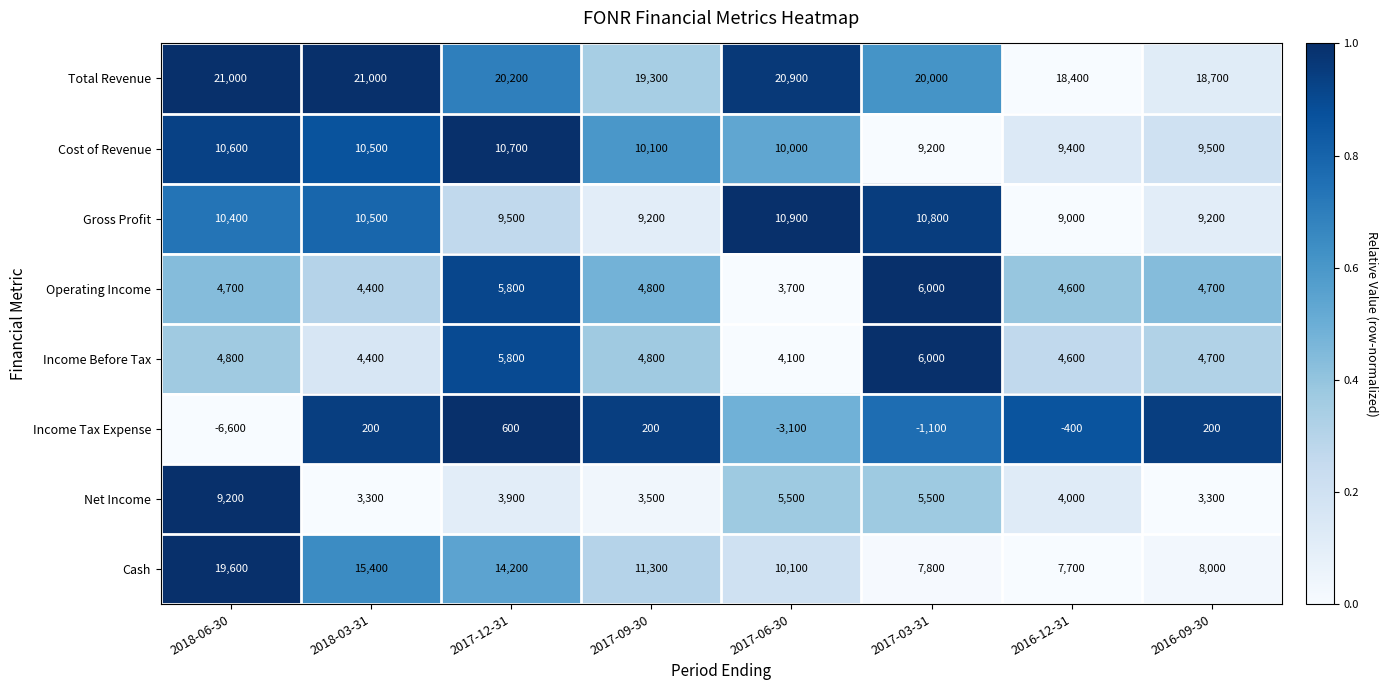

What is the smallest value displayed?

-6600